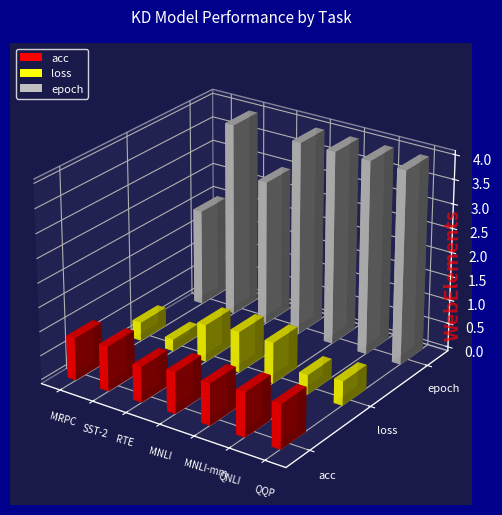

What position from the left is QQP?

7